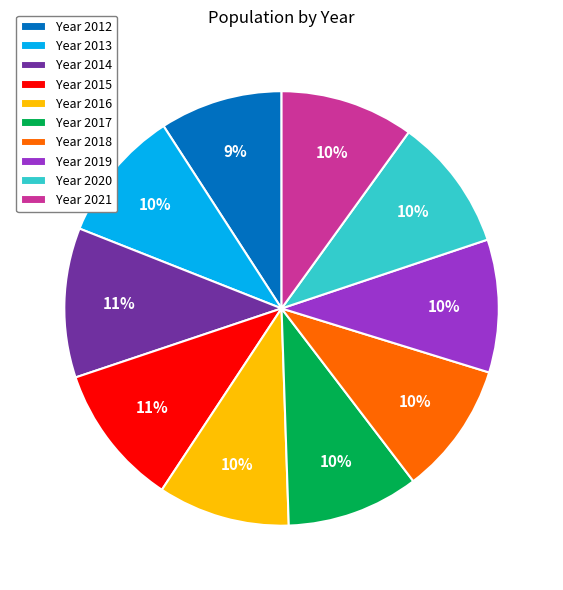

True or false: Year 2016 accounts for 10% of the total.

True